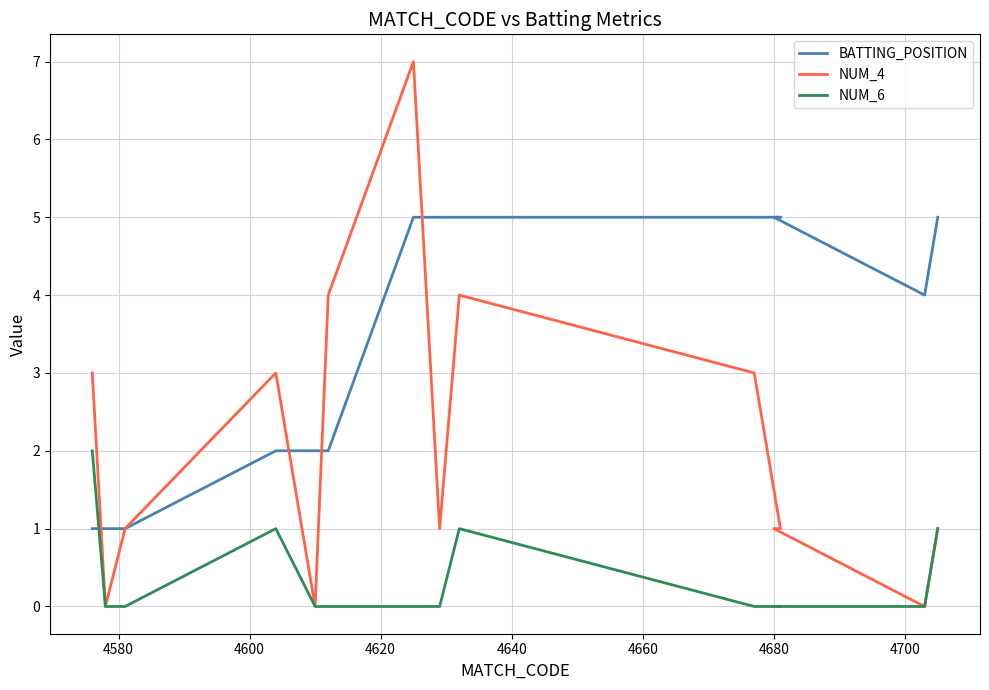

Where is BATTING_POSITION nearest to the value 3?

4620